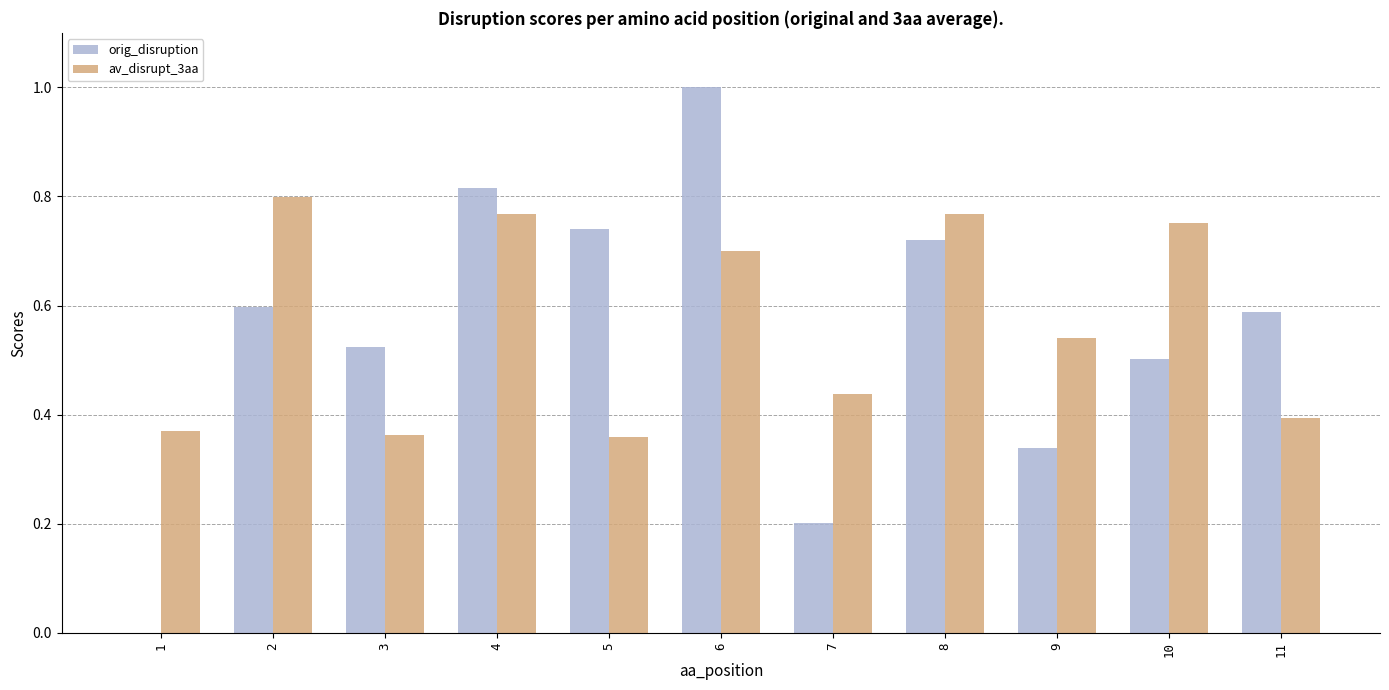

What is the greatest value displayed?

1.0